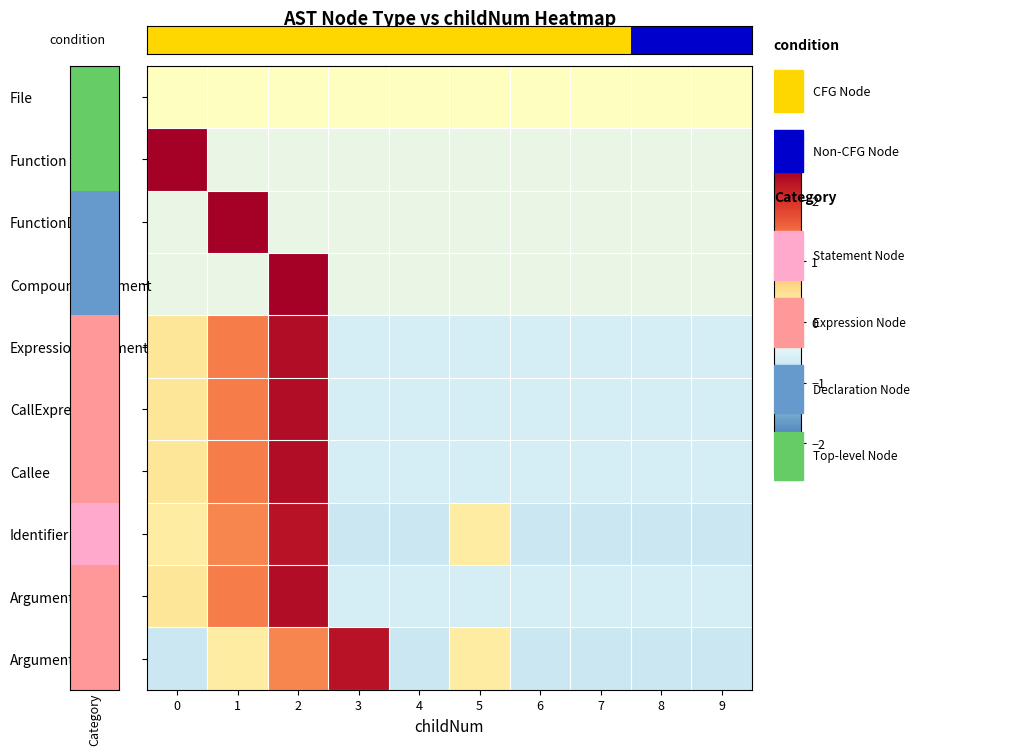

At which category is the sum across all series the highest?

2